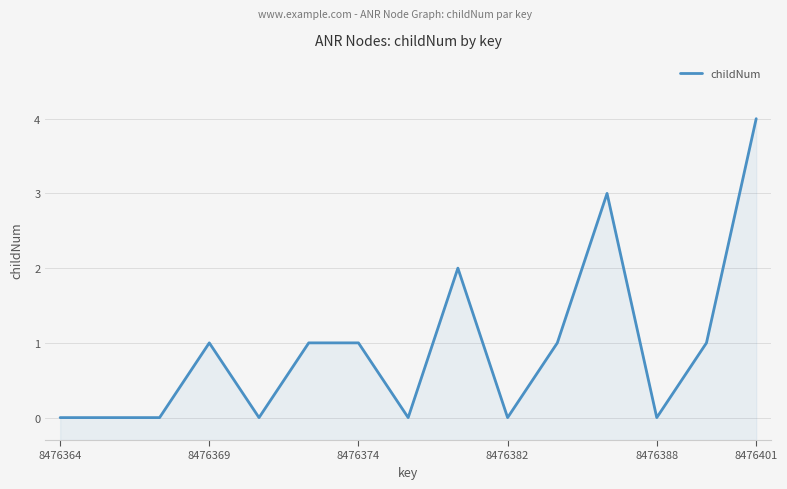

What is the difference between the values at 8 and 7?

2